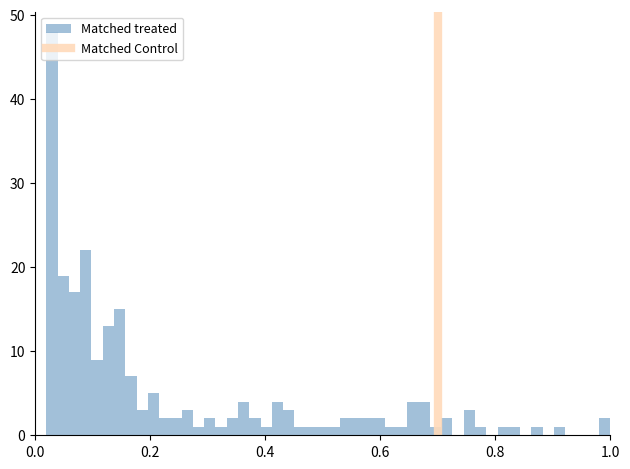

Read against the x-axis, roughly where is the centre of the tallest bar?

0.02